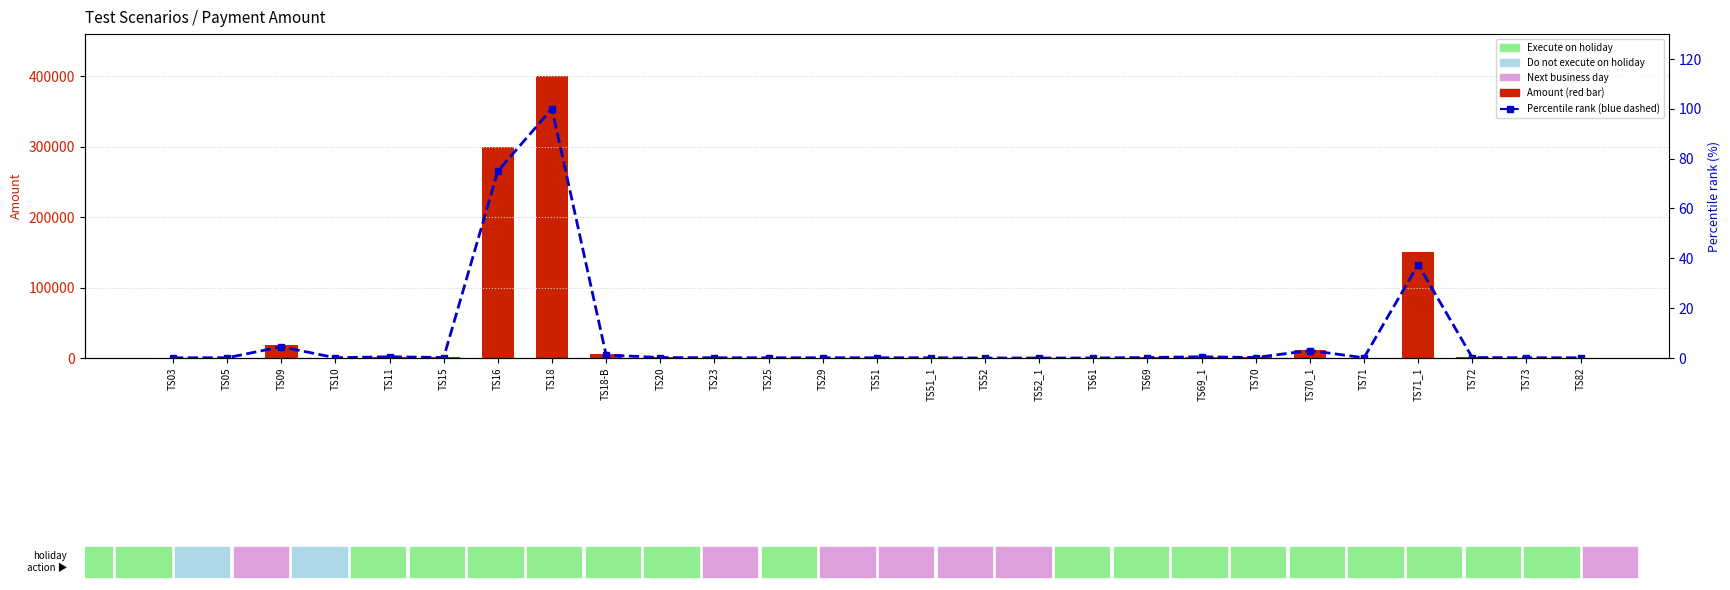

What is the sum of all Amount values?

898200.0